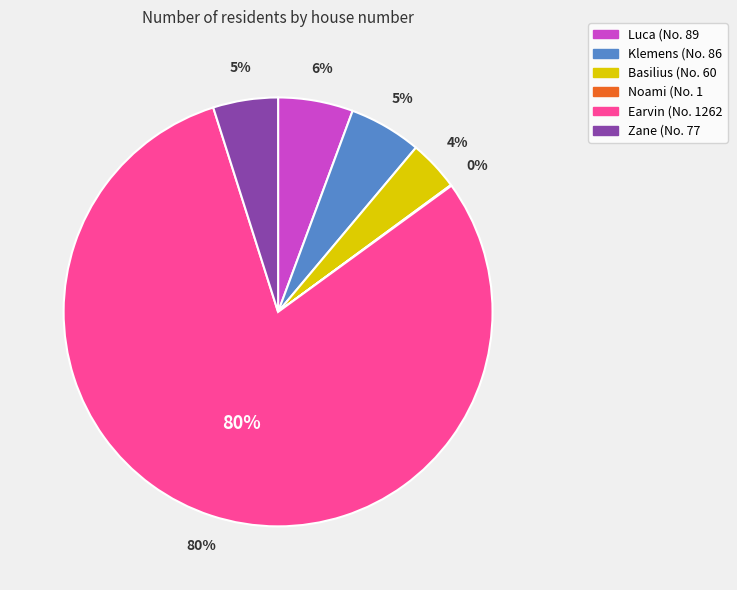

Does Earvin represent more than half of the total?

Yes